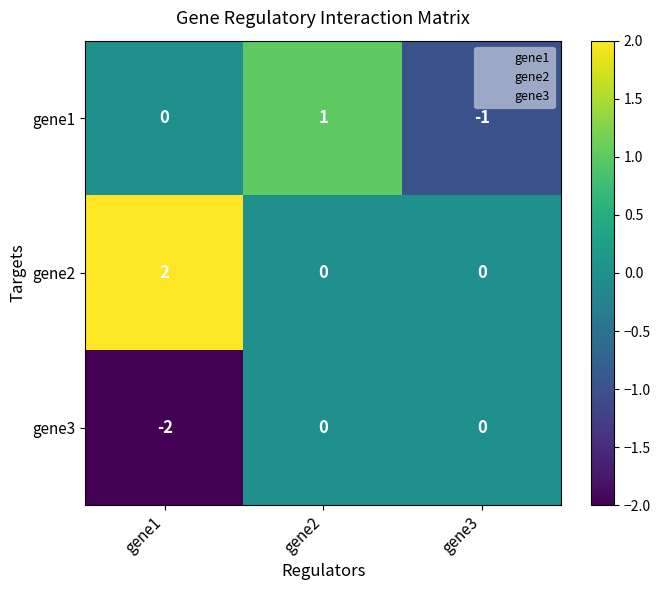

How many distinct data groups are displayed?

3